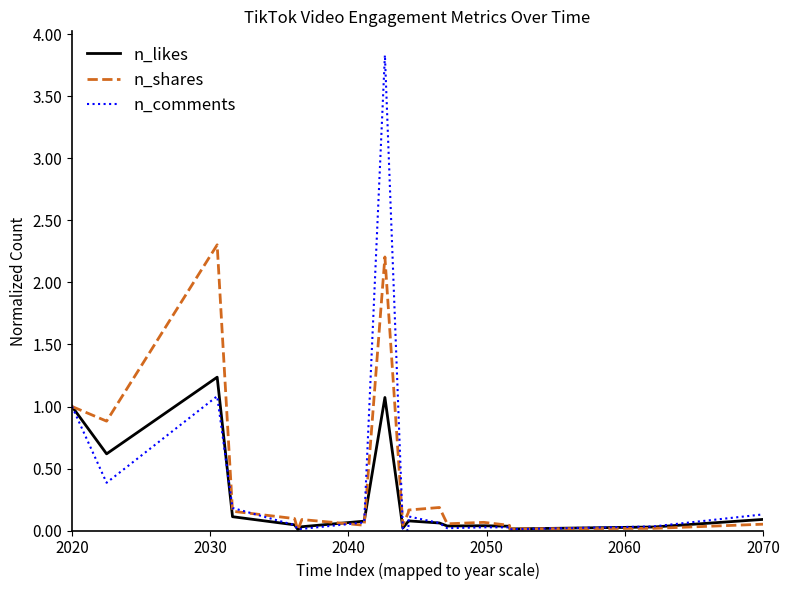

What is the sum of all n_likes values?

4.7